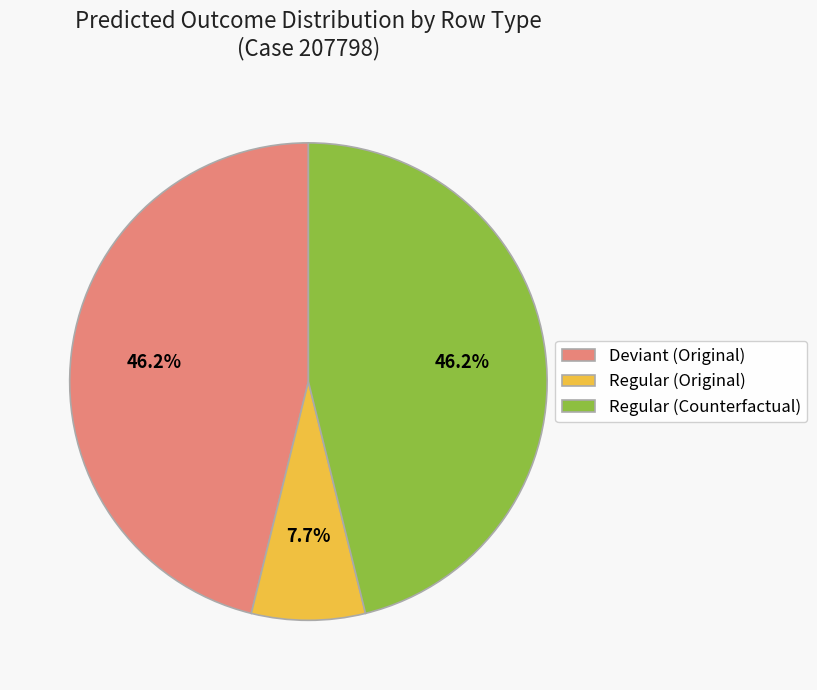

How many segments does this pie chart have?

3